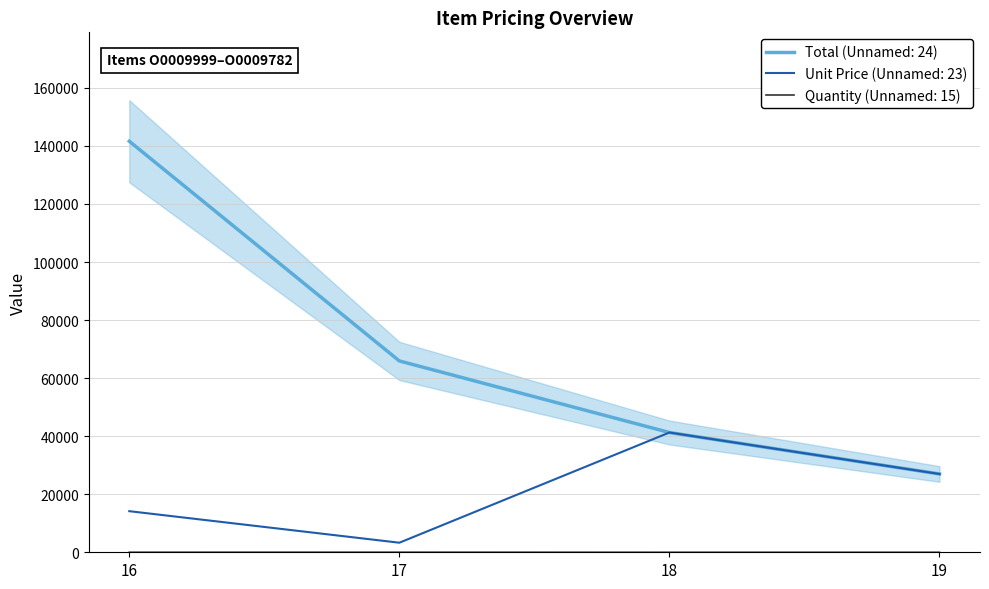

True or false: Quantity (Unnamed: 15) and Unit Price (Unnamed: 23) intersect in this chart.

False